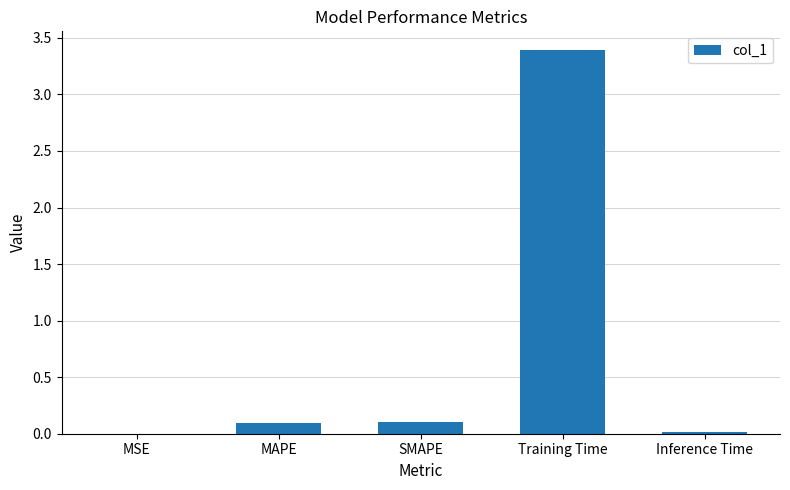

Read the value at Training Time.

3.4